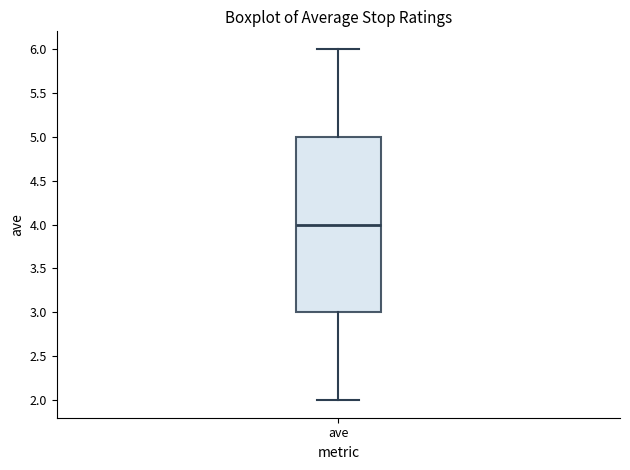

Where is the lower edge of the box for ave on the y-axis? The values are not printed on the chart, so give them approximately, as read against the axis.

3